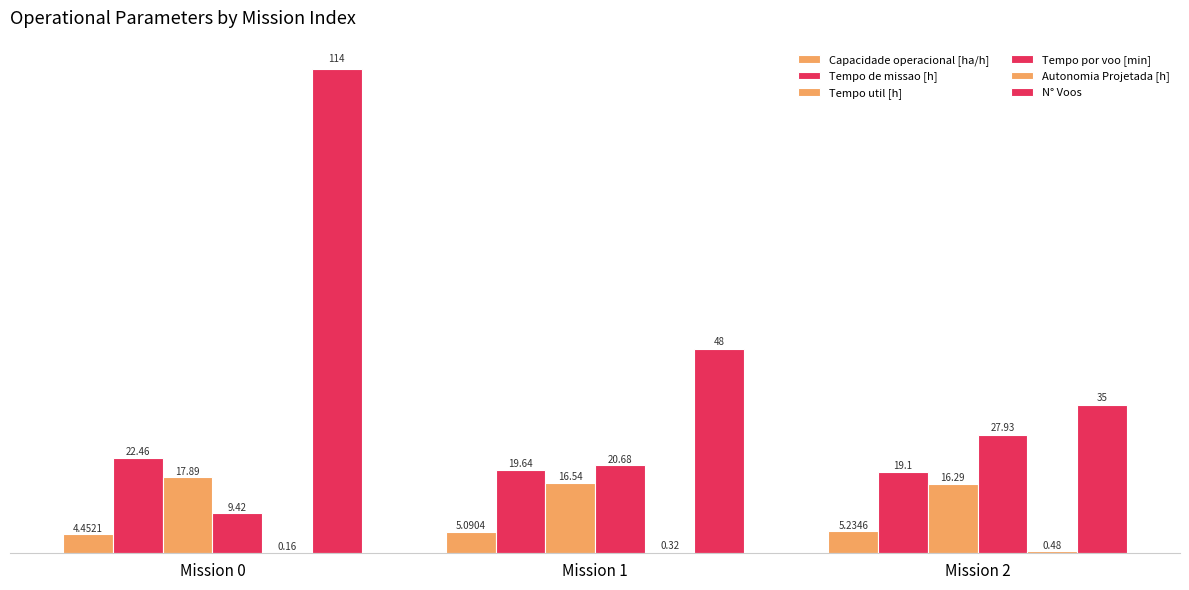

Count the number of data series in this chart.

6